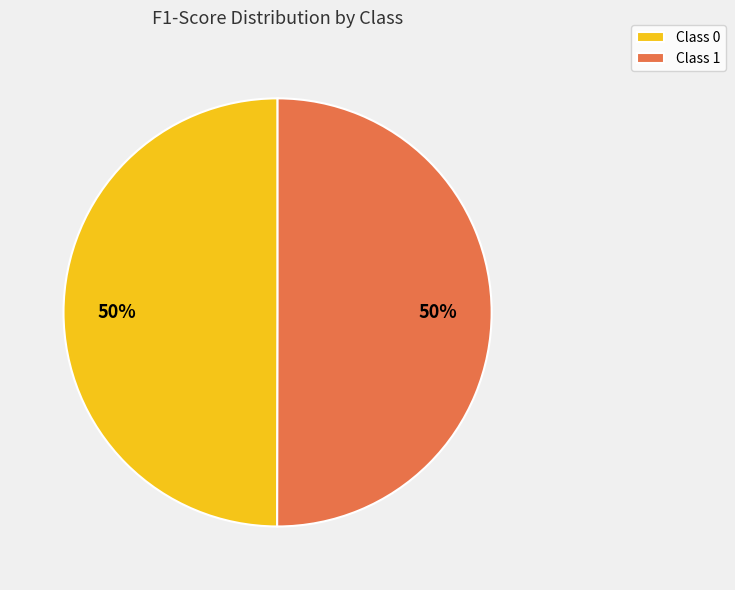

How many segments does this pie chart have?

2